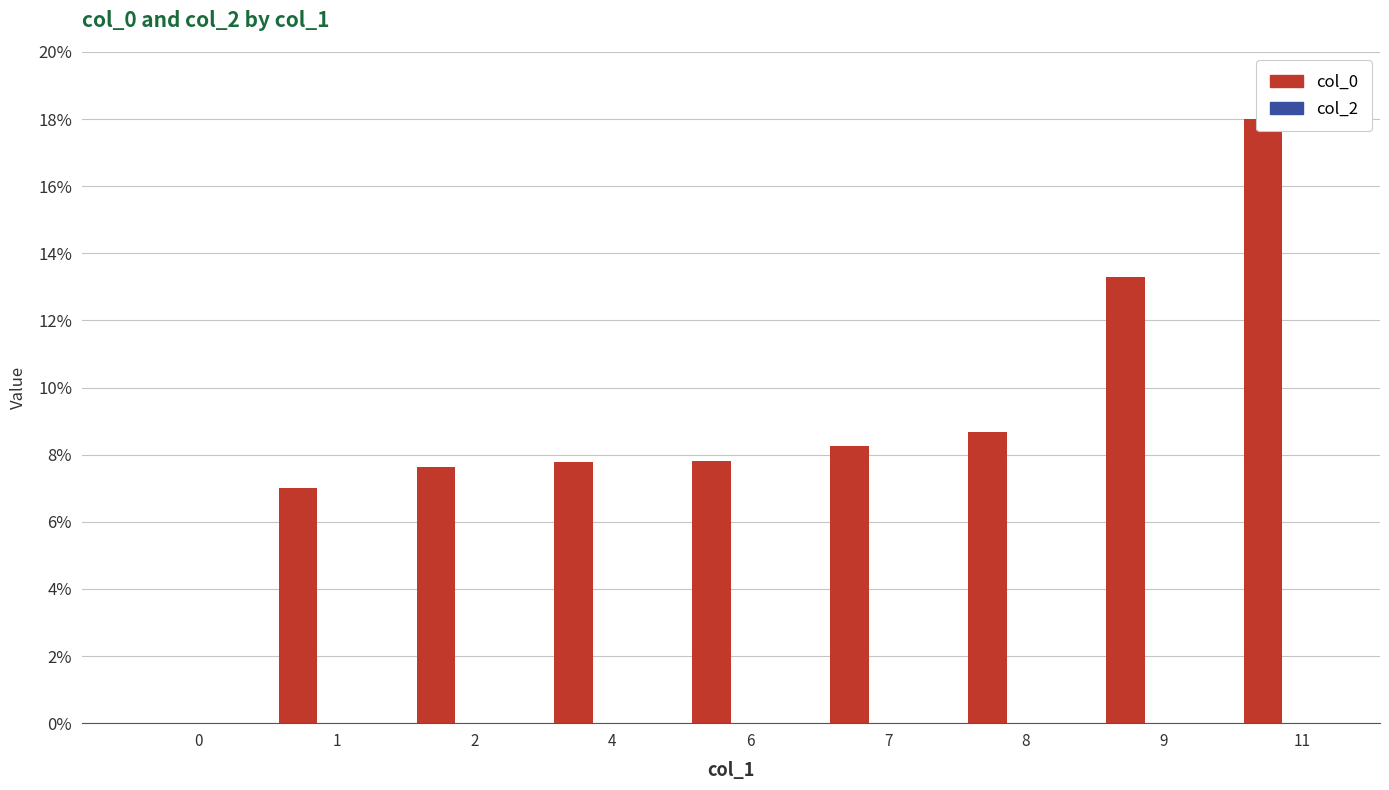

What are all the series names shown in the legend?

col_0, col_2